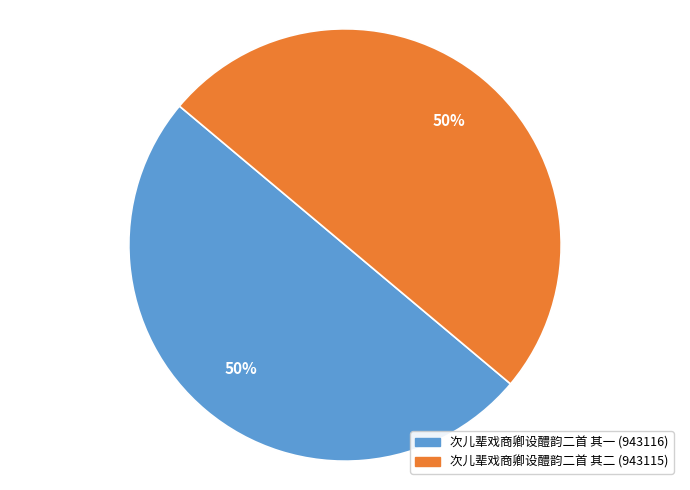

True or false: 次儿辈戏商卿设醴韵二首 其一 accounts for 56% of the total.

False